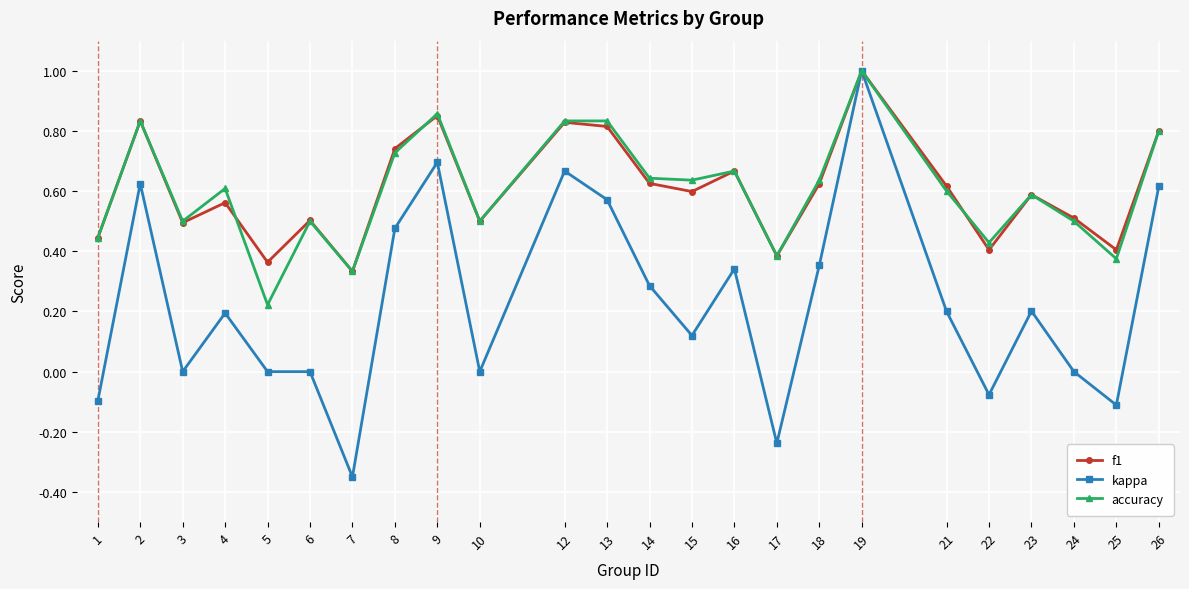

The f1 series shows 0.6 at 17. True or false?

False